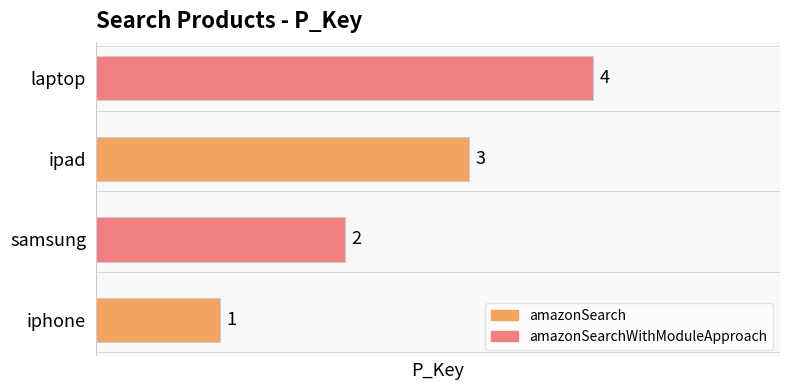

List the labels in order of value, smallest first.

iphone, samsung, ipad, laptop